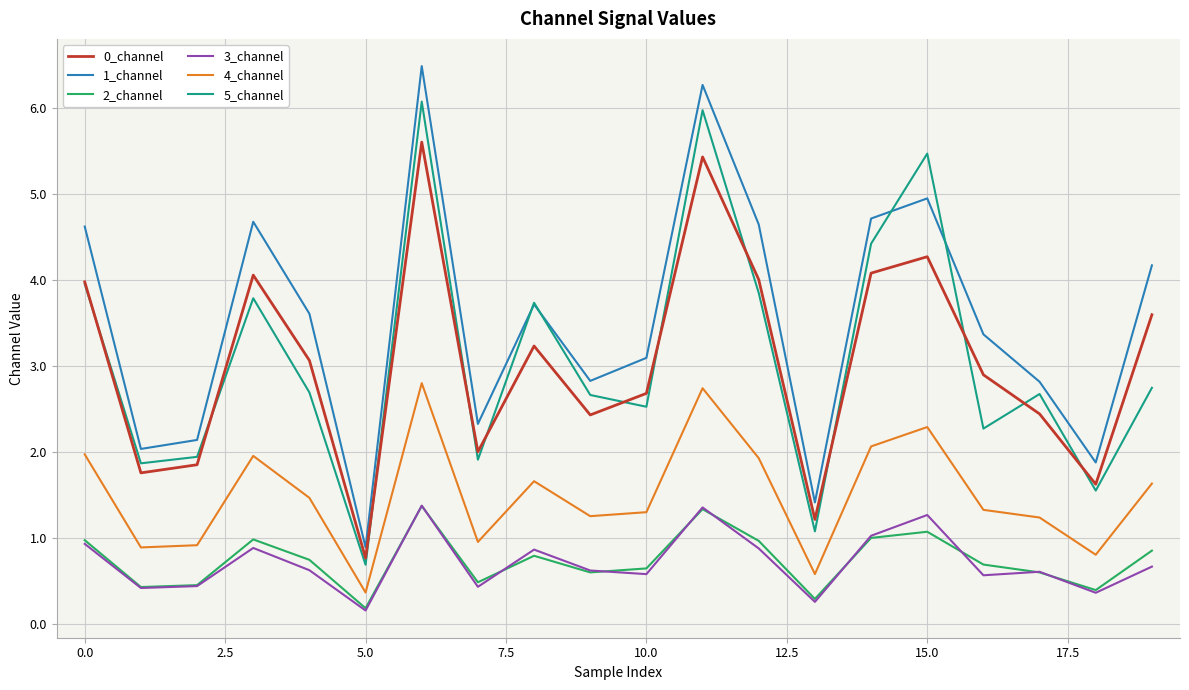

True or false: 1_channel and 0_channel cross at least once.

False